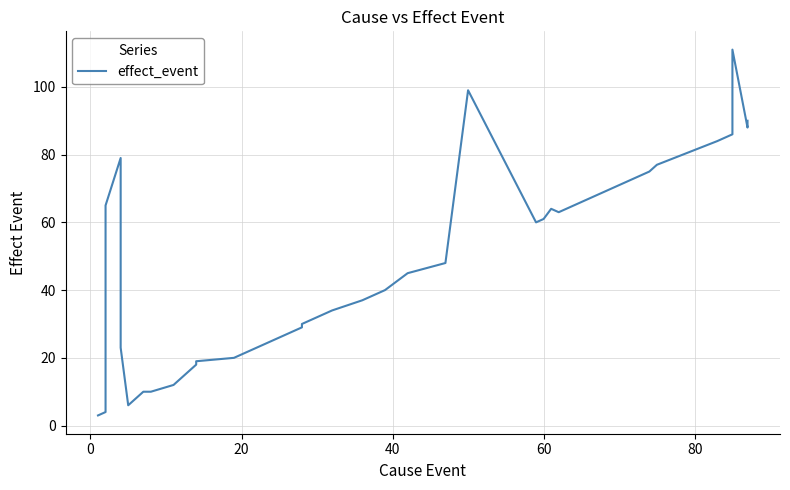

How many points are lower than both their immediate neighbors (excluding endpoints)?

4